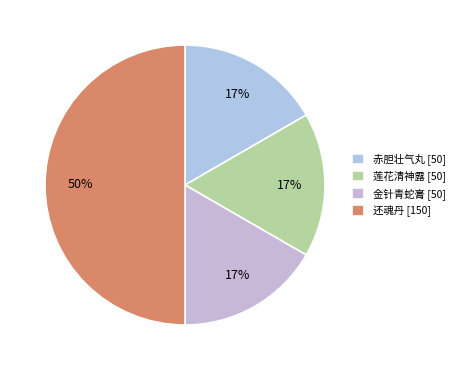

Do 还魂丹 [150] and 莲花清神露 [50] together represent more than half of the pie?

Yes